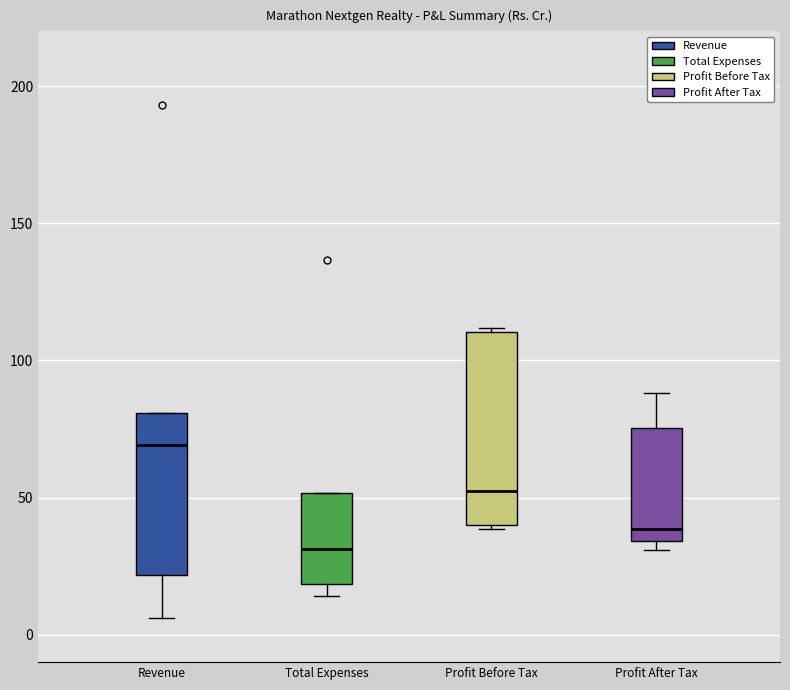

Which box's median line is the highest?

Revenue